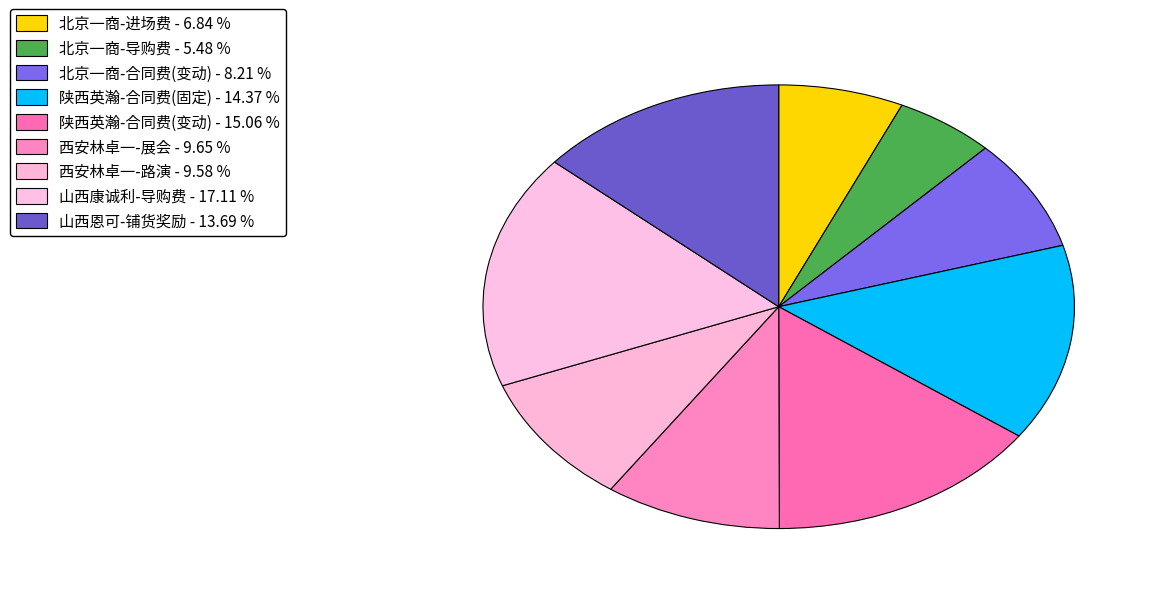

Is it true that 西安林卓一-路演 is 16% of the pie?

False